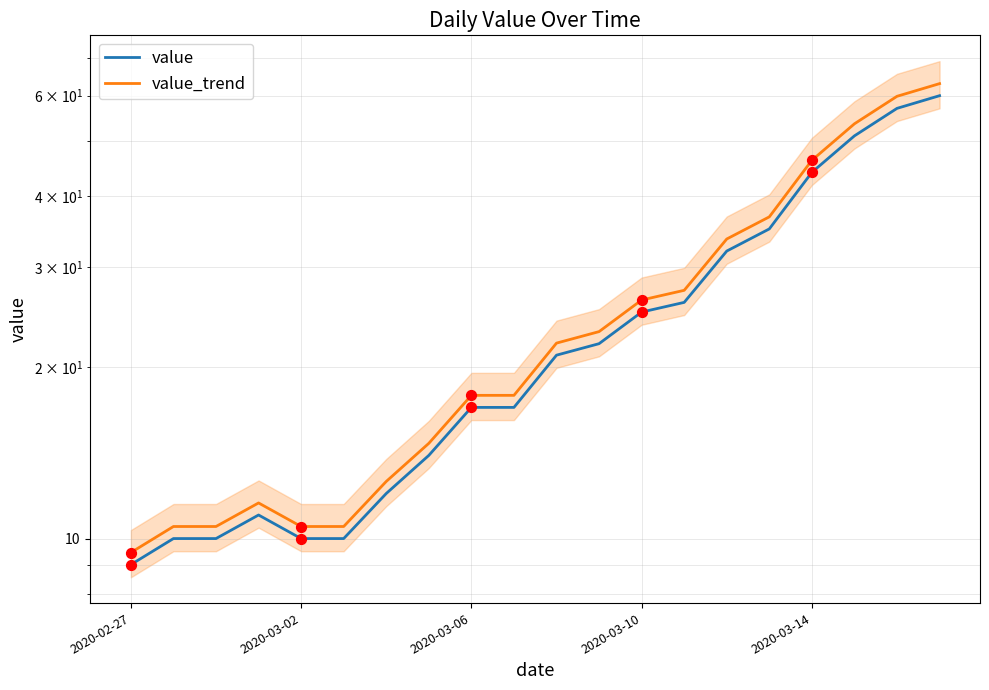

Is the value of value at 2020-03-10 greater than the value of value_trend at 6?

No